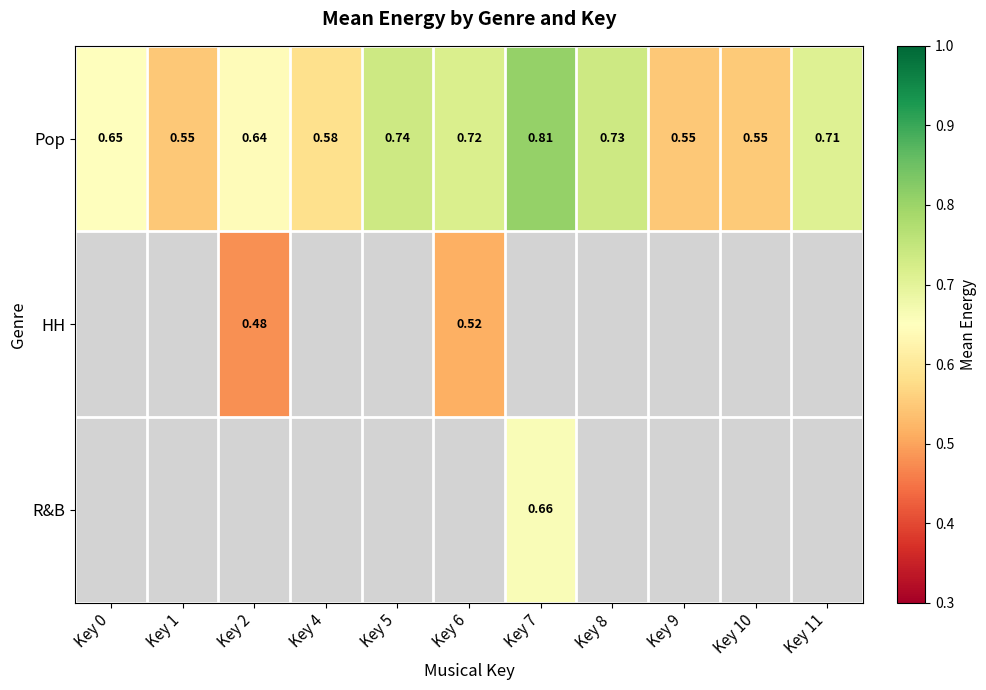

Which series has the largest range (max minus min)?

Pop